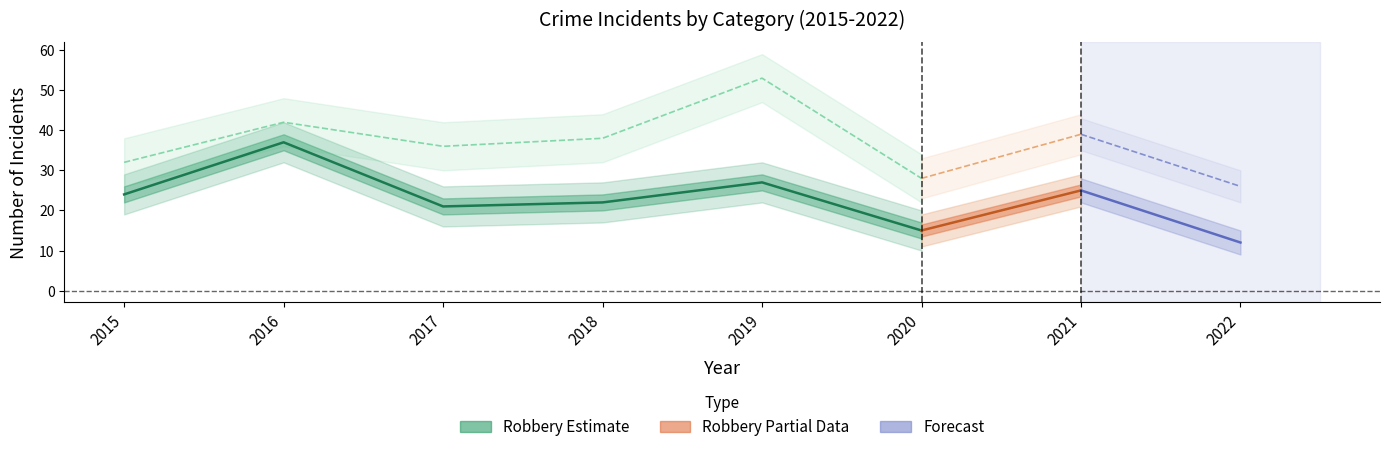

True or false: Robbery and Aggravated Assault intersect in this chart.

False